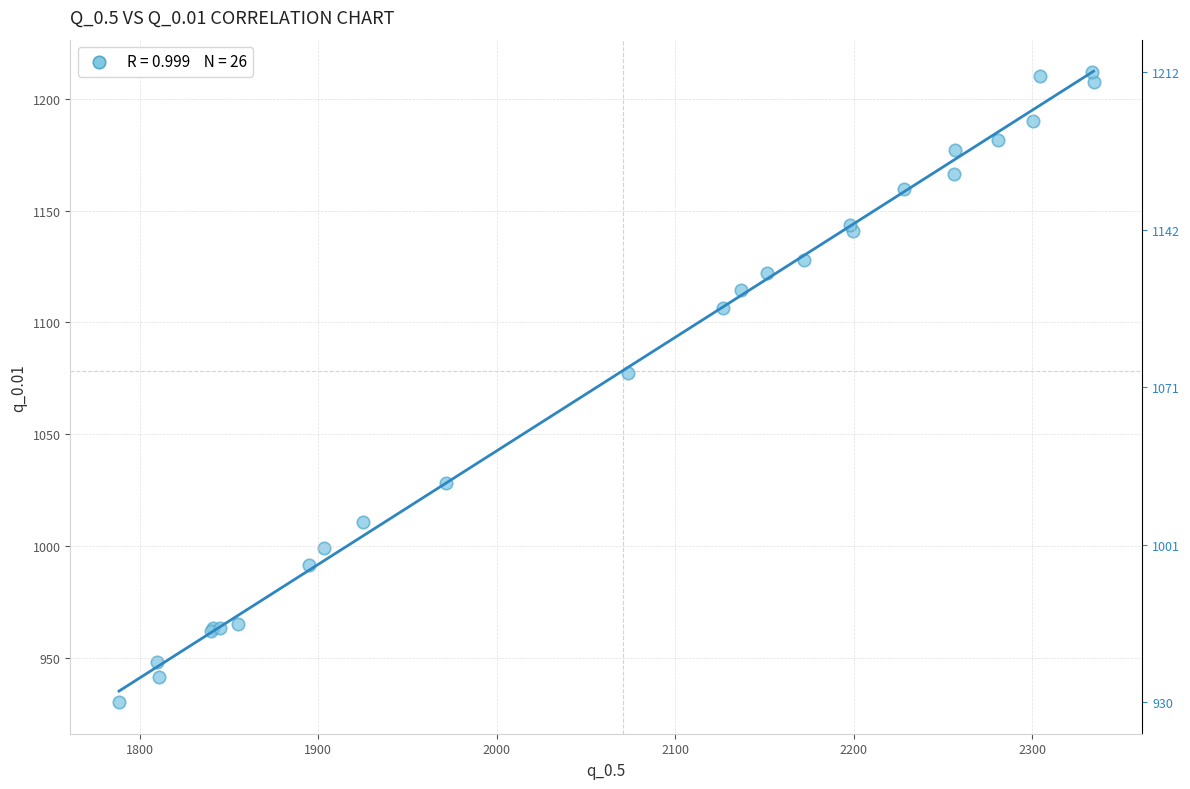

What Y value in the scatter plot is closest to 1071?

1077.3